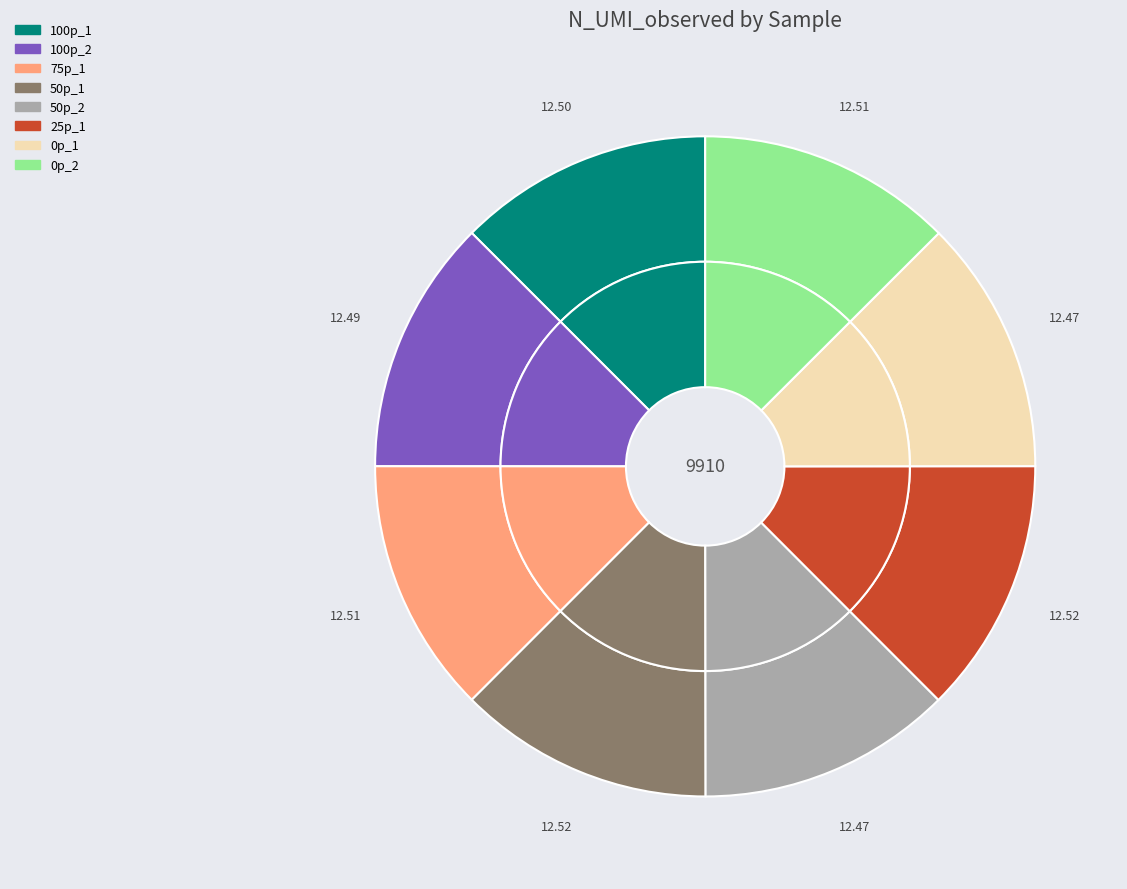

What portion of the pie excludes 100p_1?

87.5%